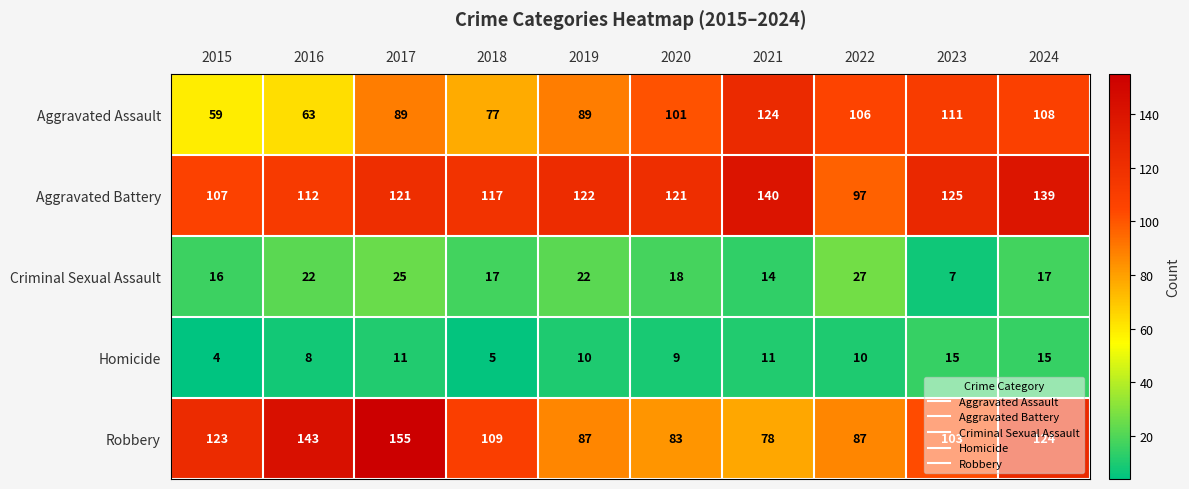

Which category has the highest value across all series?

2017